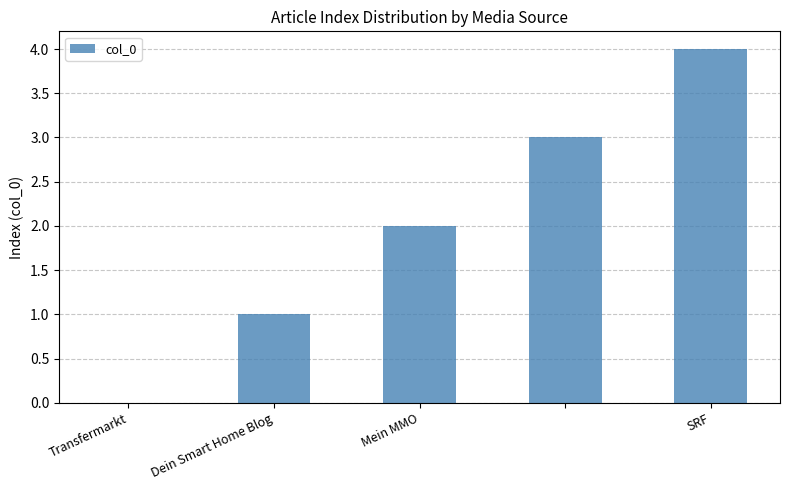

What is the sum of all values?

10